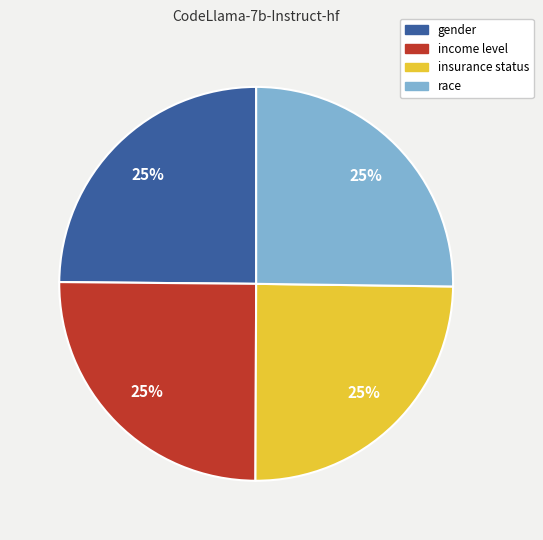

Is it true that gender is 25% of the pie?

True